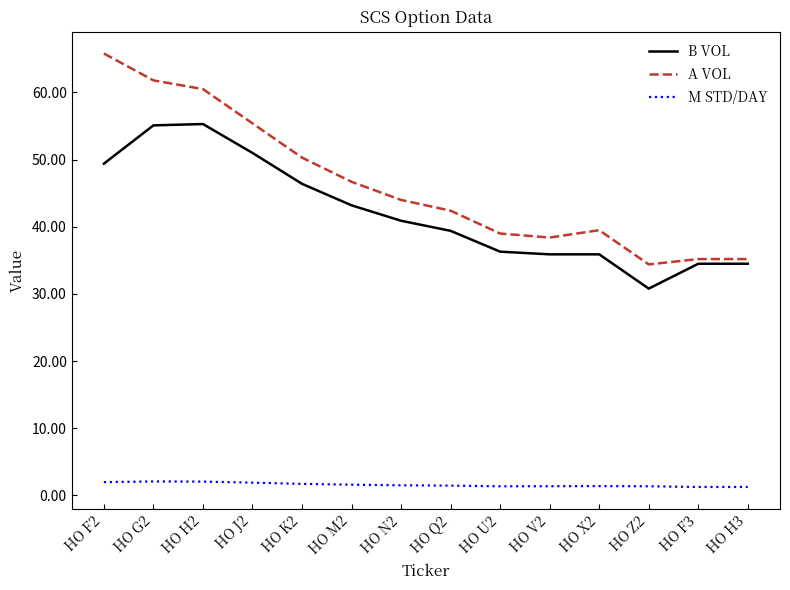

Is it true that A VOL equals 46.5 at HO Z2?

False